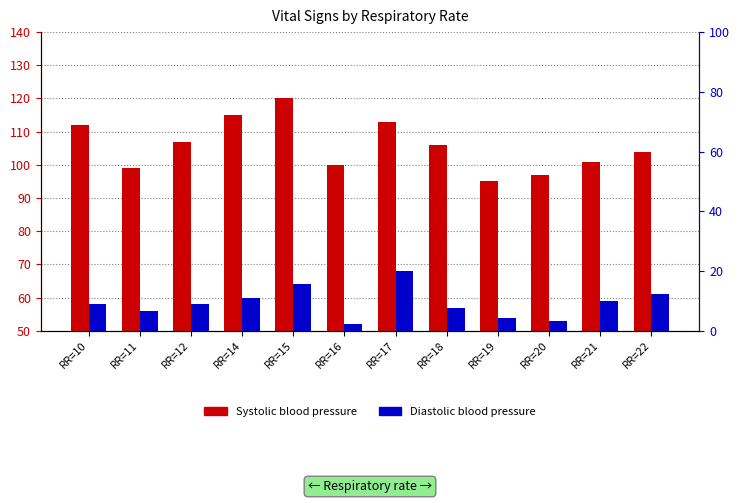

List the series in order of their peak value, highest first.

Systolic blood pressure, Diastolic blood pressure